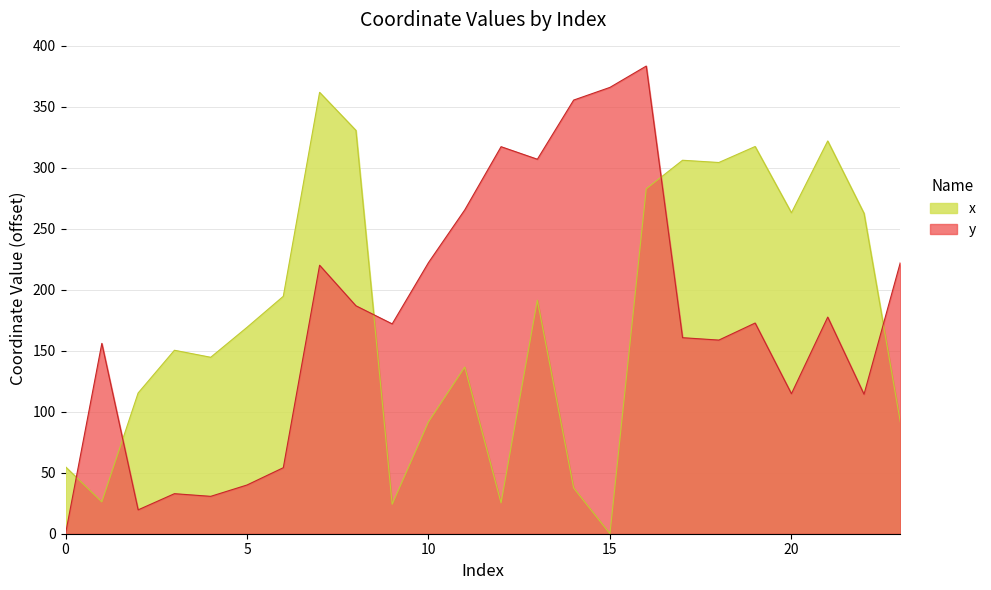

Rank the series by their average value, from highest to lowest.

y, x